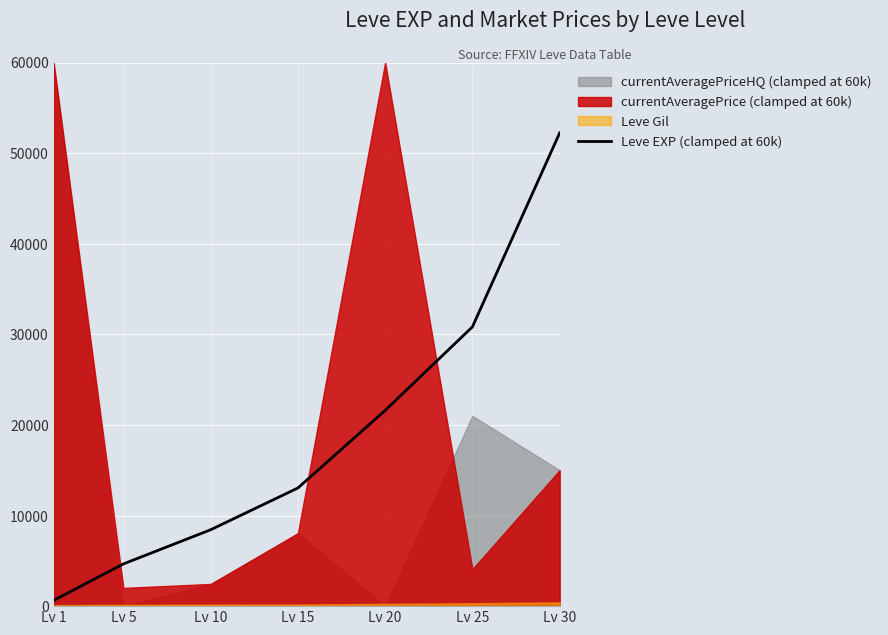

Which category has the highest value in the Leve EXP (clamped at 60k) series?

Lv 30